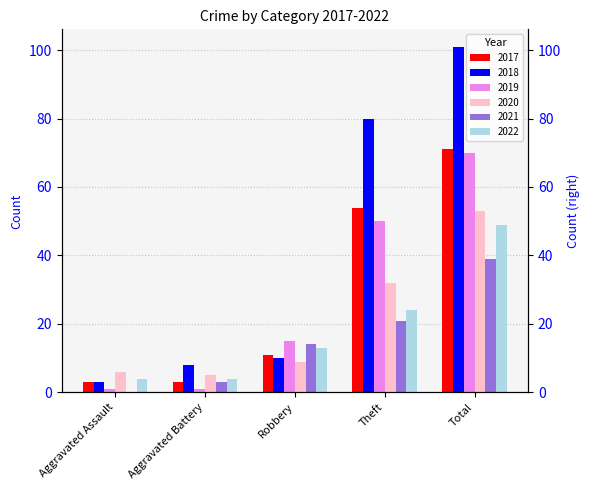

At which category is the sum across all series the highest?

Total